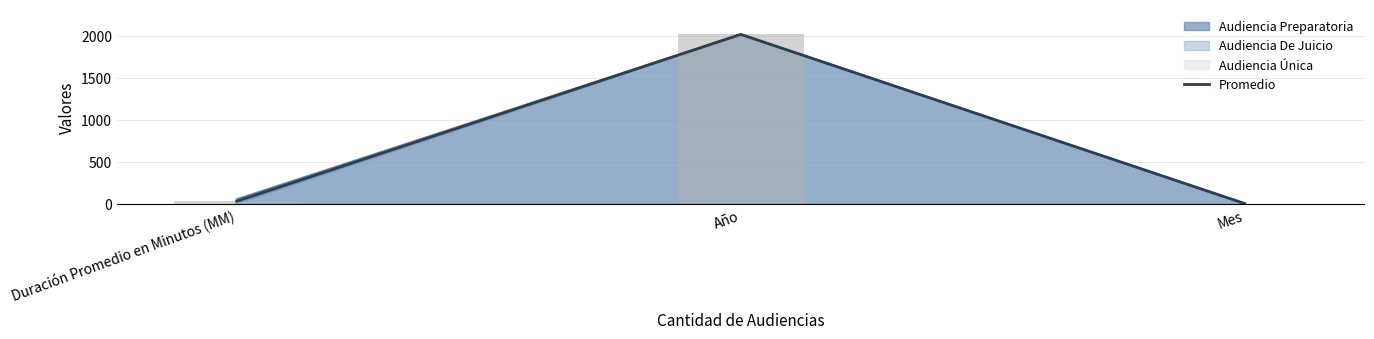

What is the sum of the values at Duración Promedio en Minutos (MM) and Mes?

32